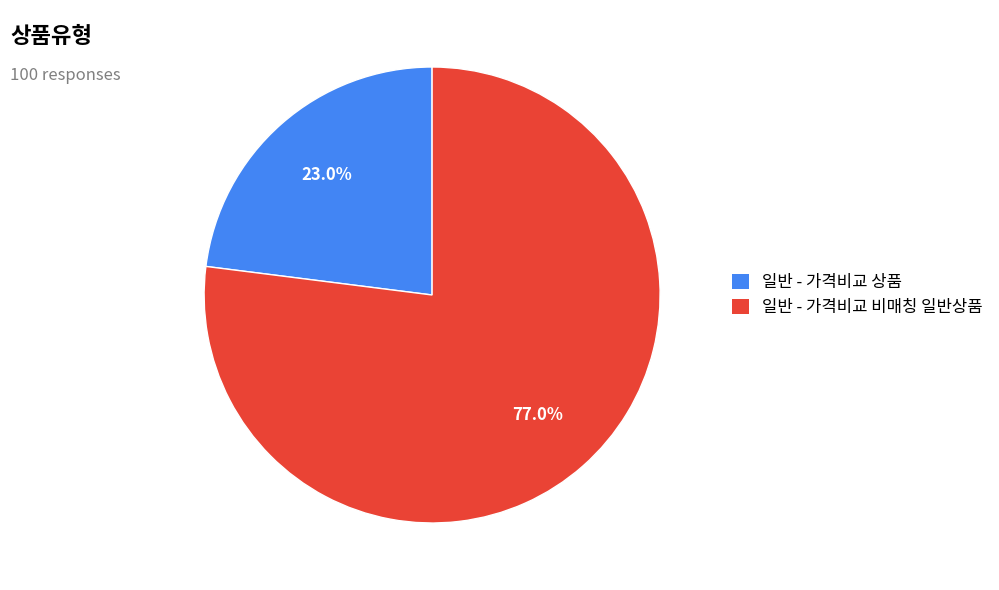

To the nearest percent, what portion does 일반 - 가격비교 비매칭 일반상품 represent?

77%